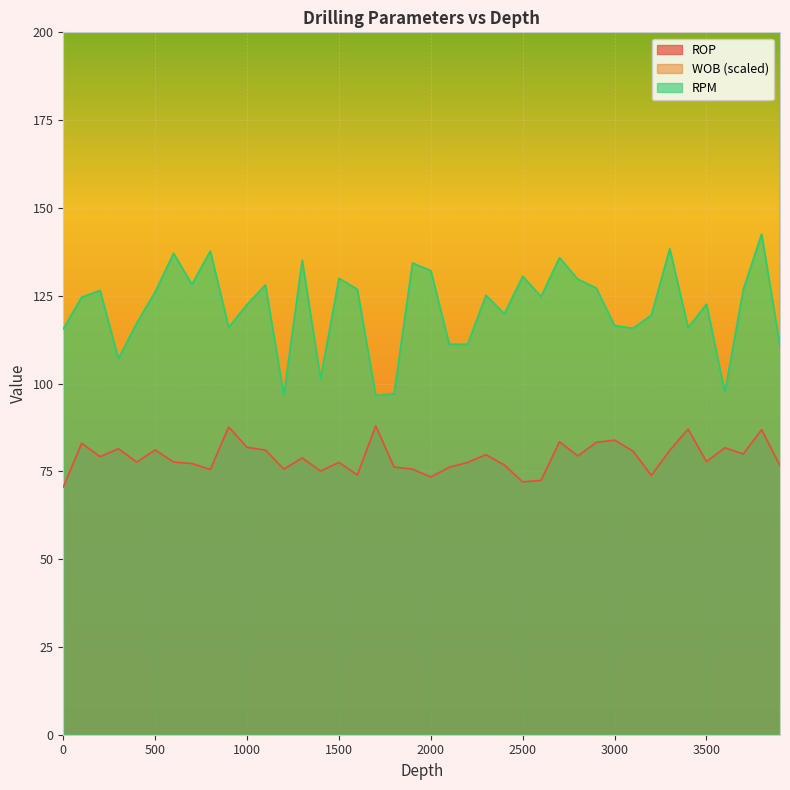

What is the average value of the WOB series?

16711.3